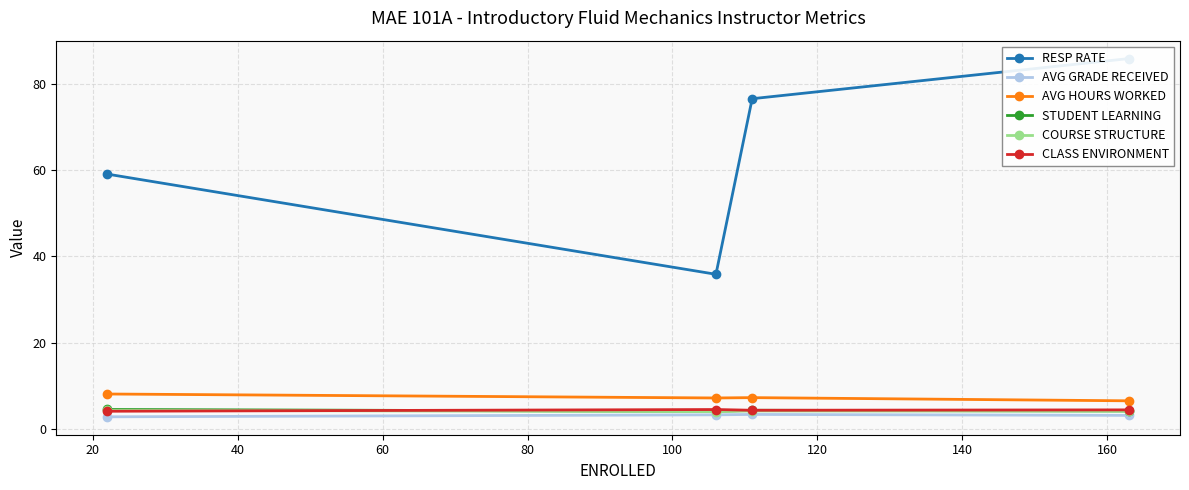

How many data points in AVG GRADE RECEIVED are less than 3?

1